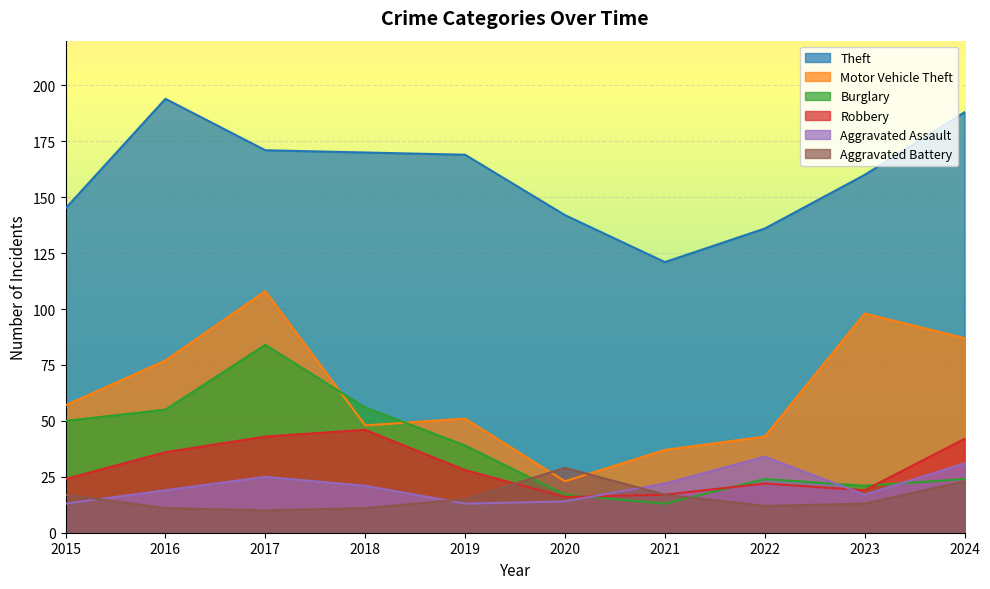

Rank the series by their maximum value, from highest to lowest.

Theft, Motor Vehicle Theft, Burglary, Robbery, Aggravated Assault, Aggravated Battery